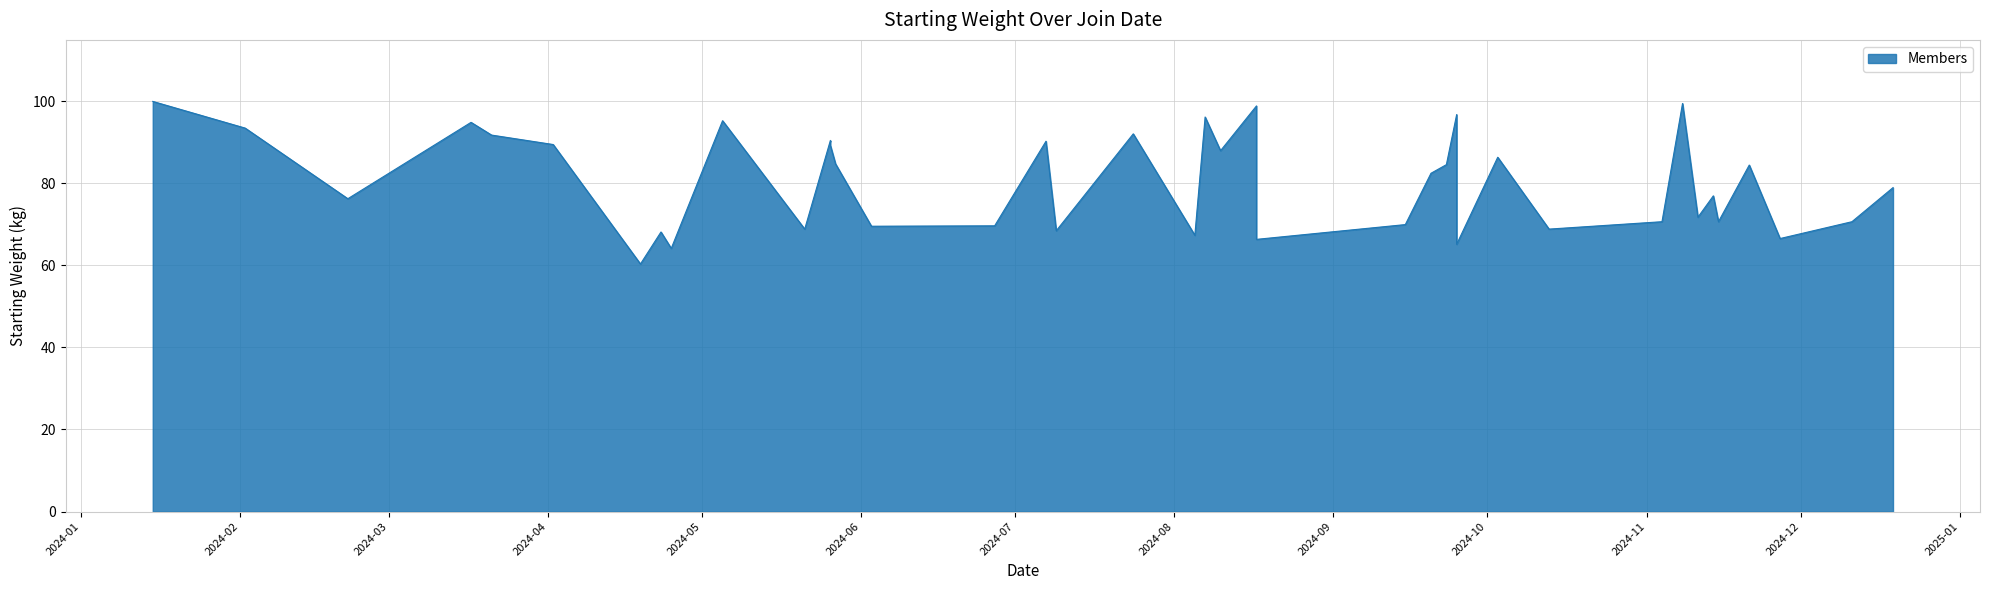

How many values are below 82?

20